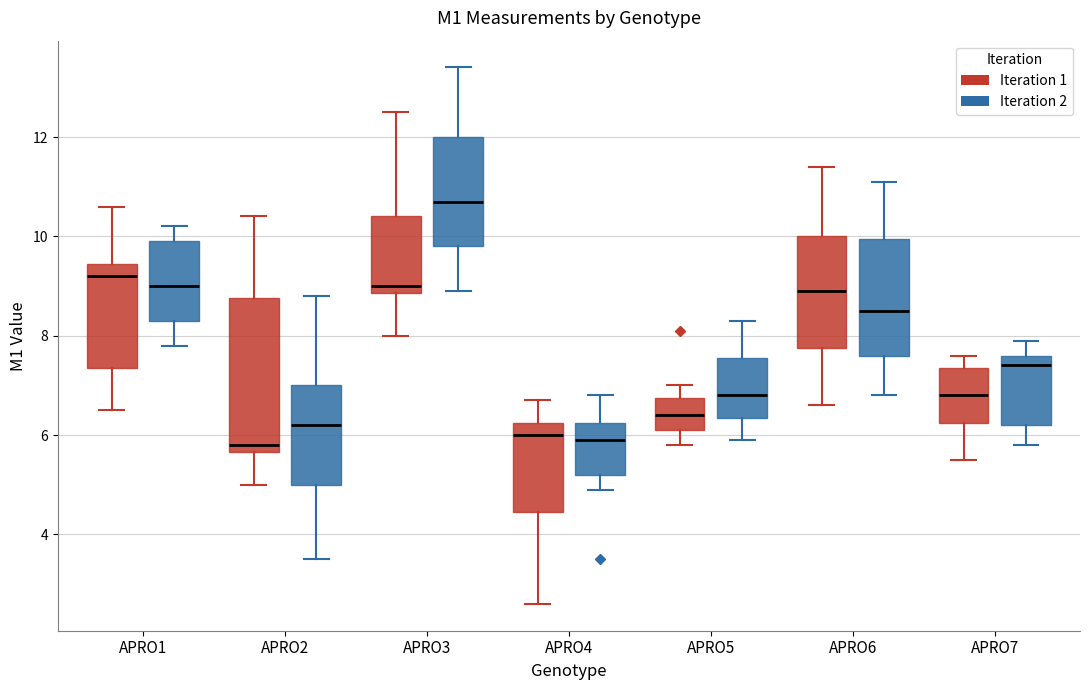

Where is the lower edge of the box for APRO1 (Iteration 2) on the y-axis? The values are not printed on the chart, so give them approximately, as read against the axis.

8.4